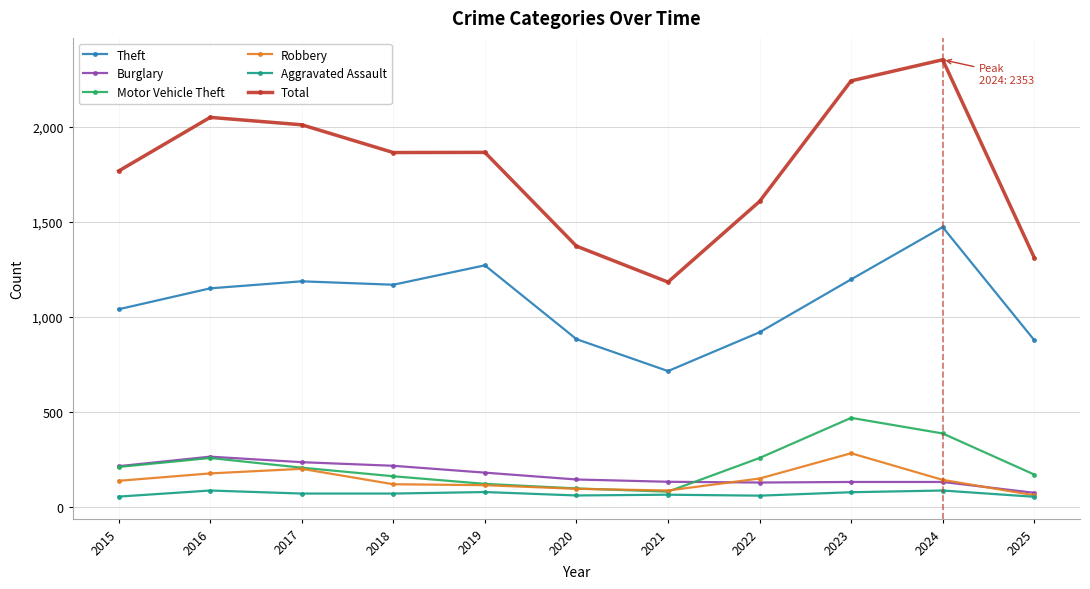

What is the difference between the Total values at 2025 and 2024?

1040